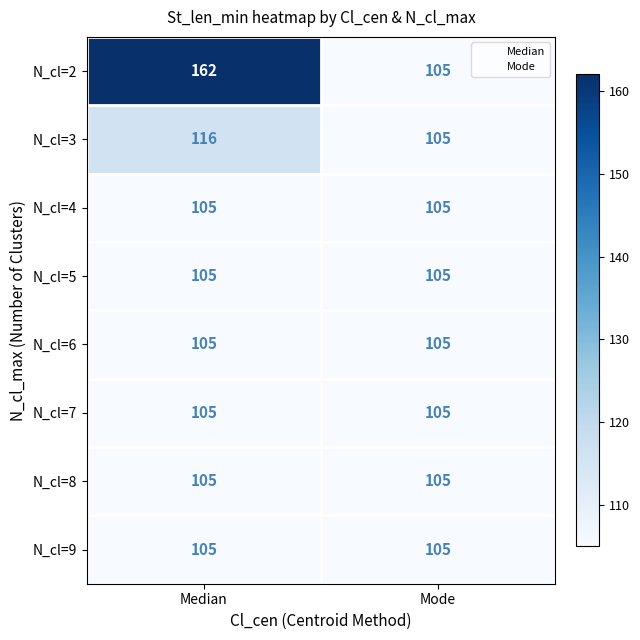

Reading left to right, list all the values displayed in this chart.

N_cl=2: 162	105
N_cl=3: 116	105
N_cl=4: 105	105
N_cl=5: 105	105
N_cl=6: 105	105
N_cl=7: 105	105
N_cl=8: 105	105
N_cl=9: 105	105